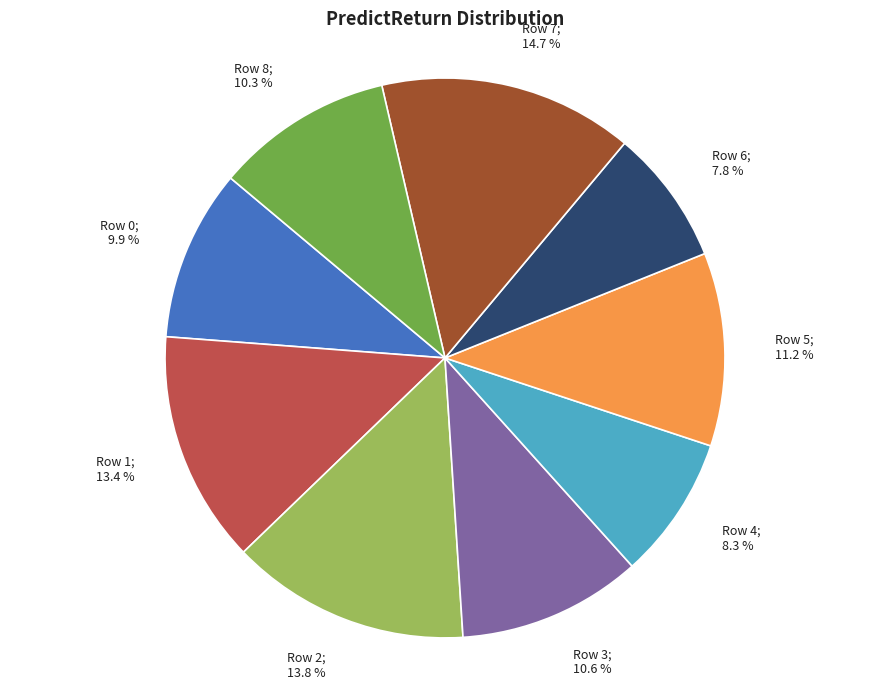

Which has a higher value, Row 1; 13.4 % or Row 6; 7.8 %?

Row 1; 13.4 %